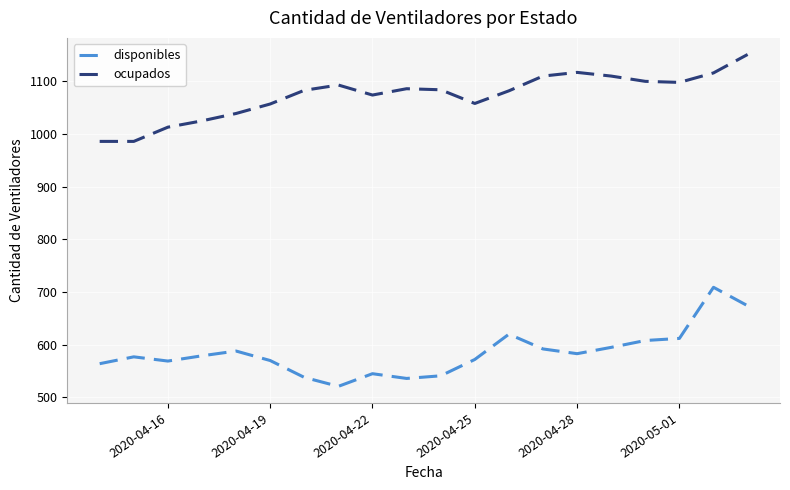

List the series in order of their peak value, lowest first.

disponibles, ocupados